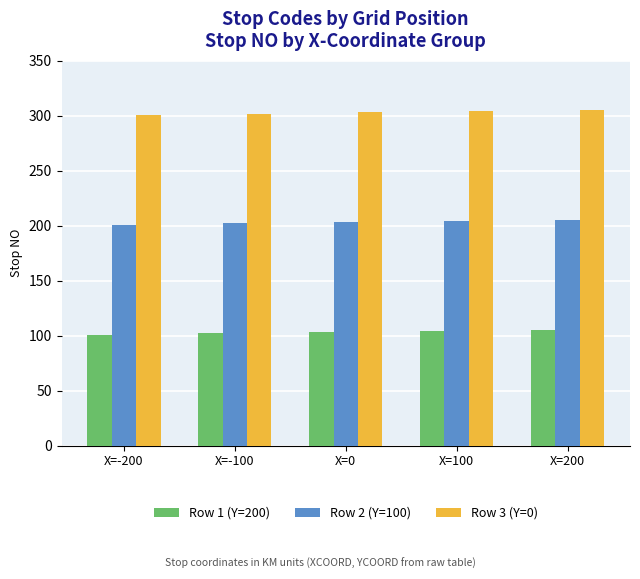

Are the bars grouped side by side (vs. stacked)?

Yes